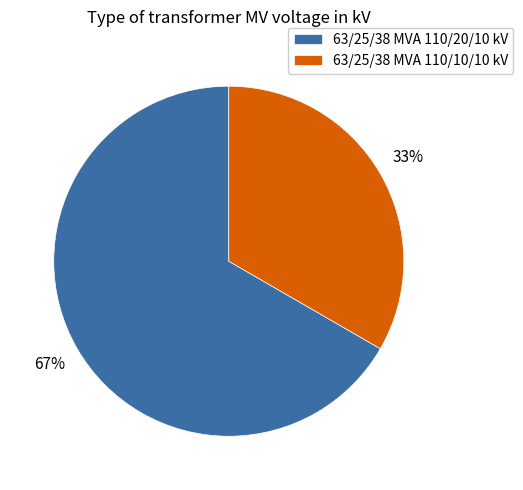

What percentage is the 63/25/38 MVA 110/10/10 kV slice, to the nearest percent?

33%